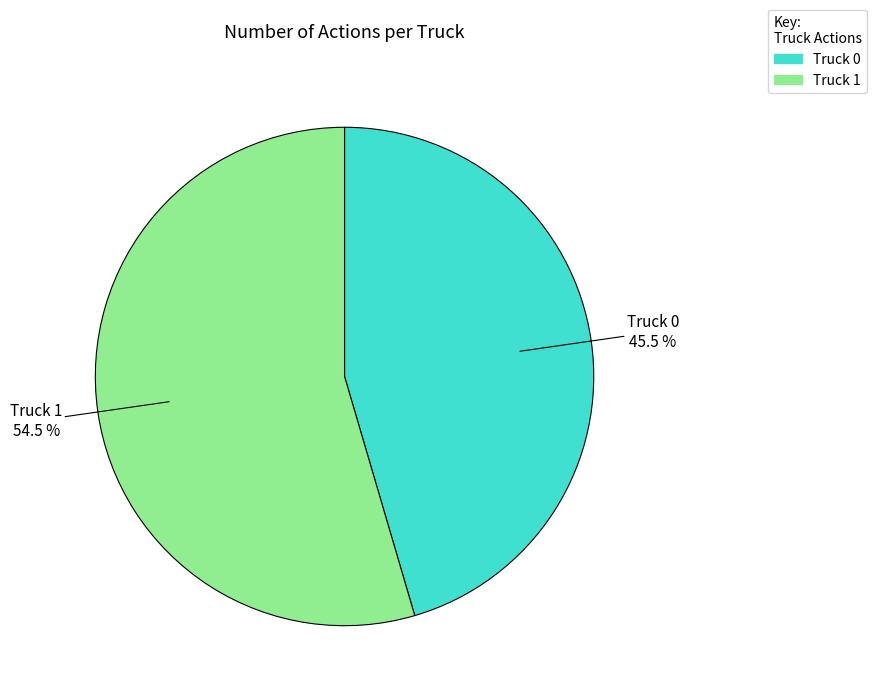

Combined, do Truck 0 and Truck 1 account for over 50%?

Yes